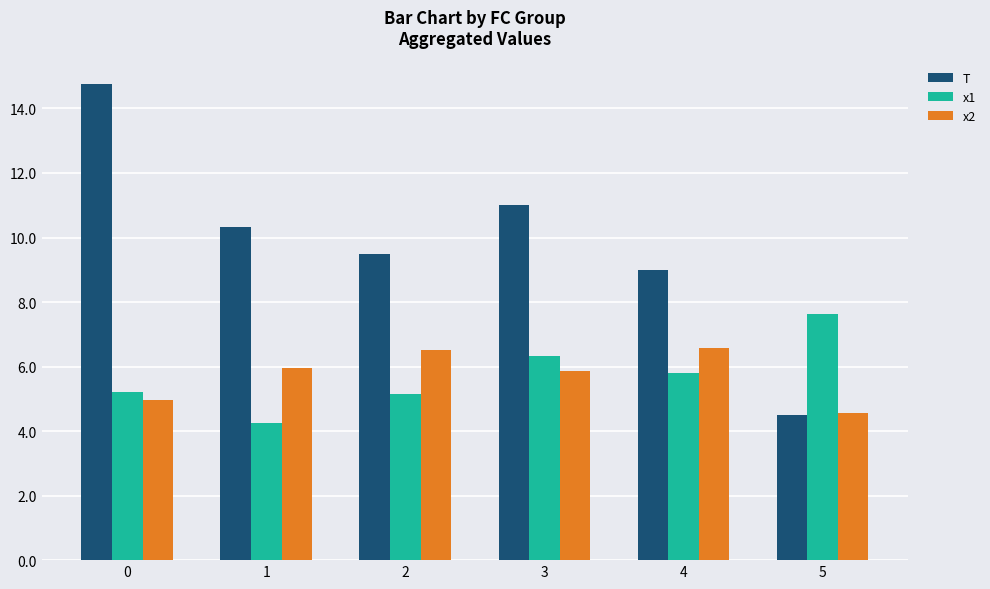

What is the total value across all series at 1?

20.5